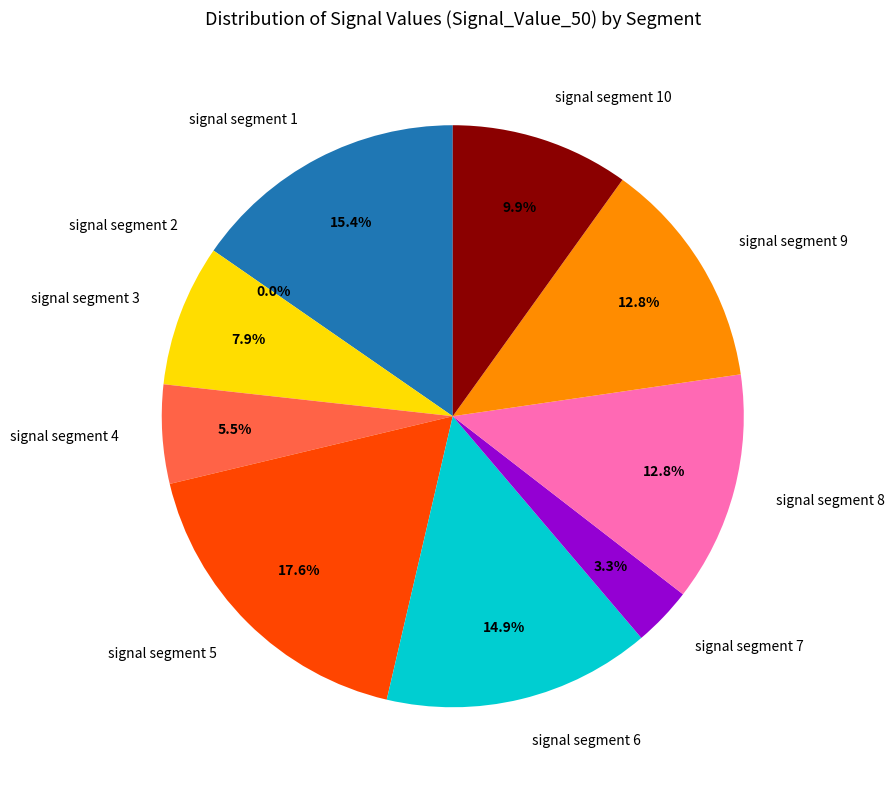

Count the number of slices in the pie.

10